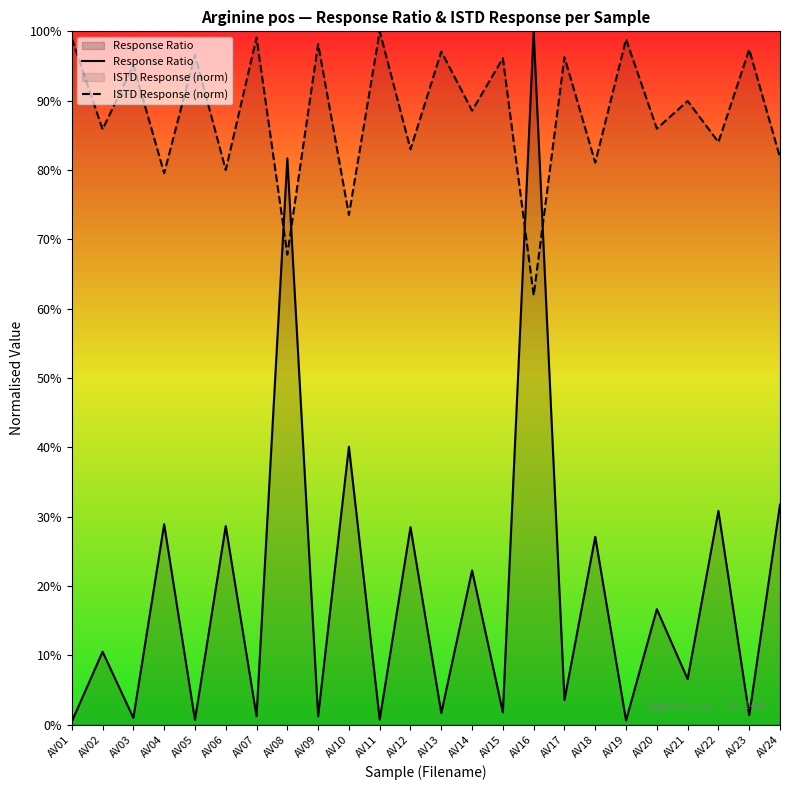

What is the approximate value of Response Ratio at AV12?

0.3